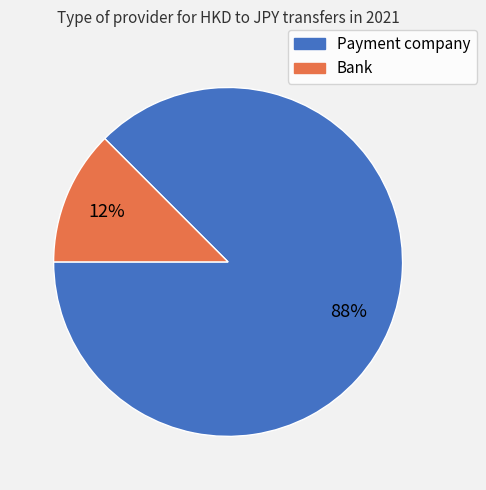

Which slice represents more than half of the pie?

Payment company